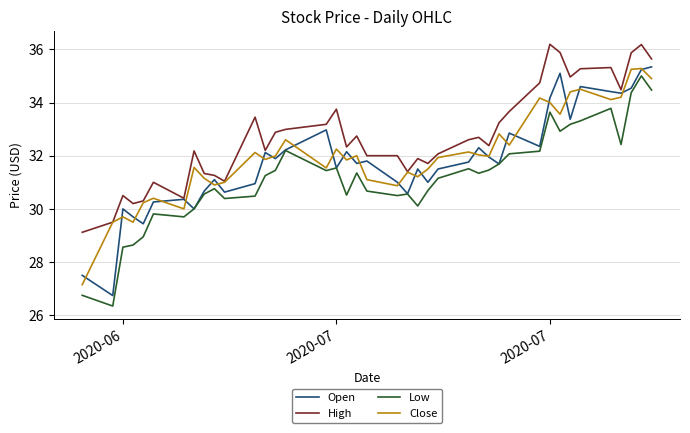

What is the highest value of the Low series?

35.0